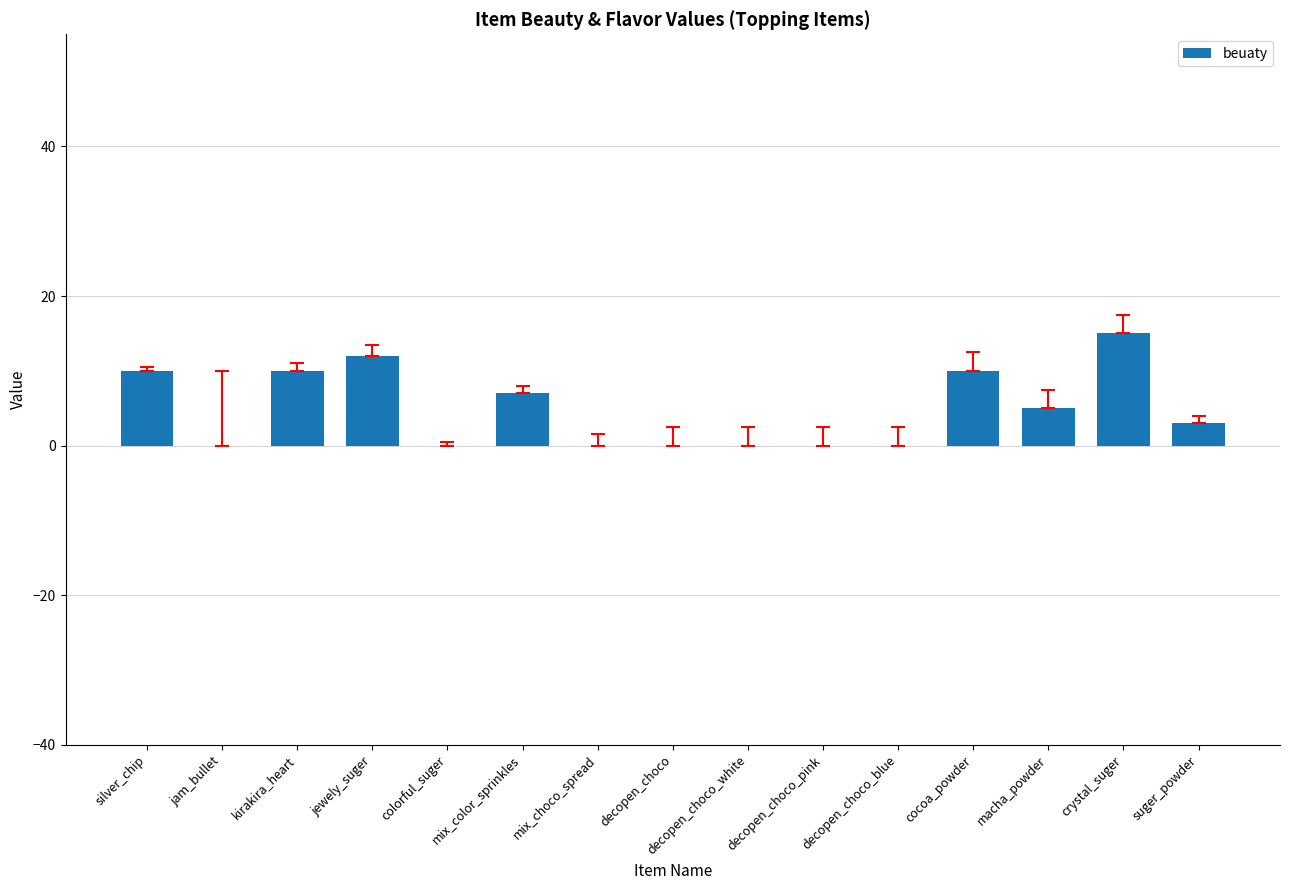

True or false: the data shows -8 at decopen_choco_white.

False